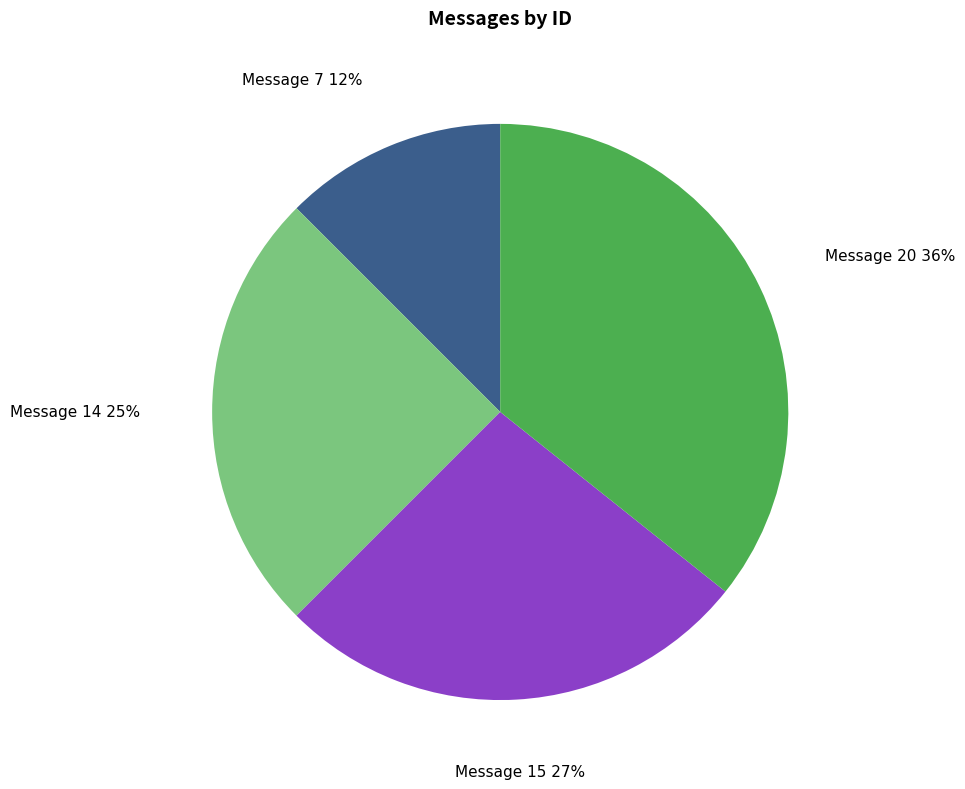

What is the smallest slice in the pie chart?

Message 7